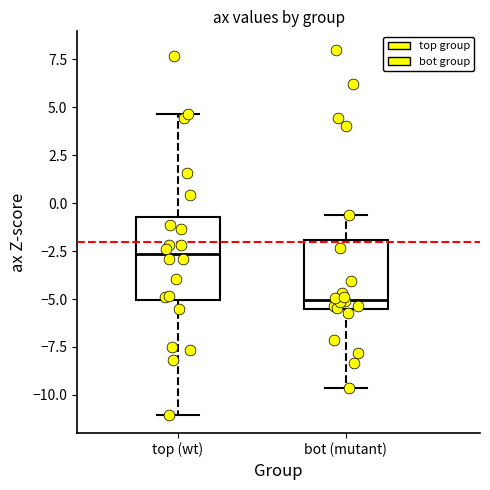

Which box's median line is the highest?

top (wt)